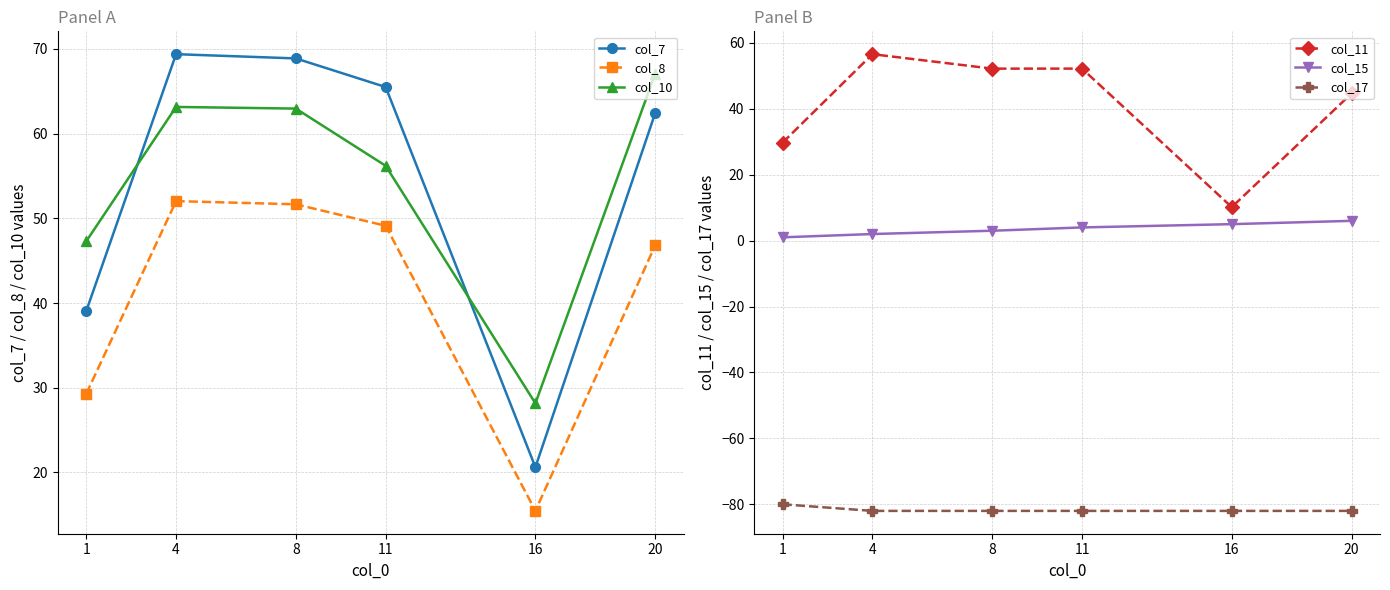

What is the difference between the highest and lowest values at 11?

147.5